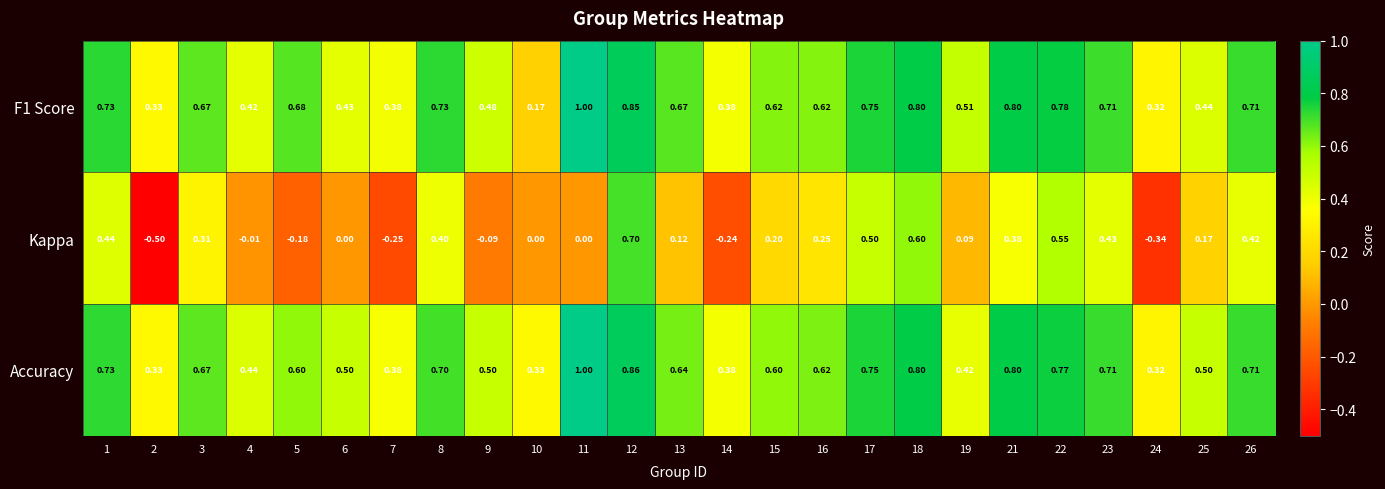

Which series has the largest total across all categories?

Accuracy